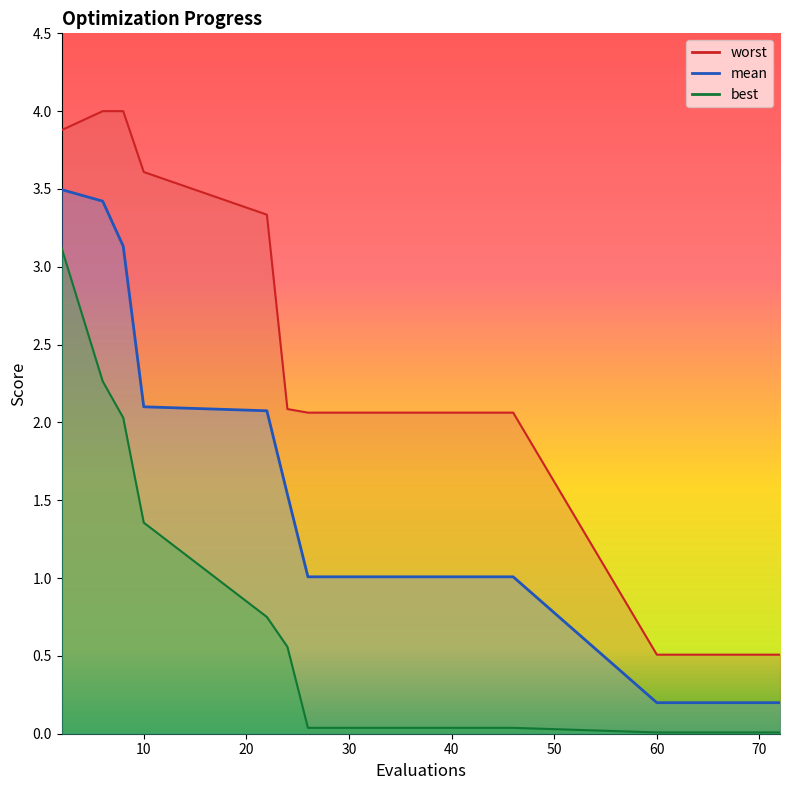

Is it true that mean equals 4.5 at 20?

False